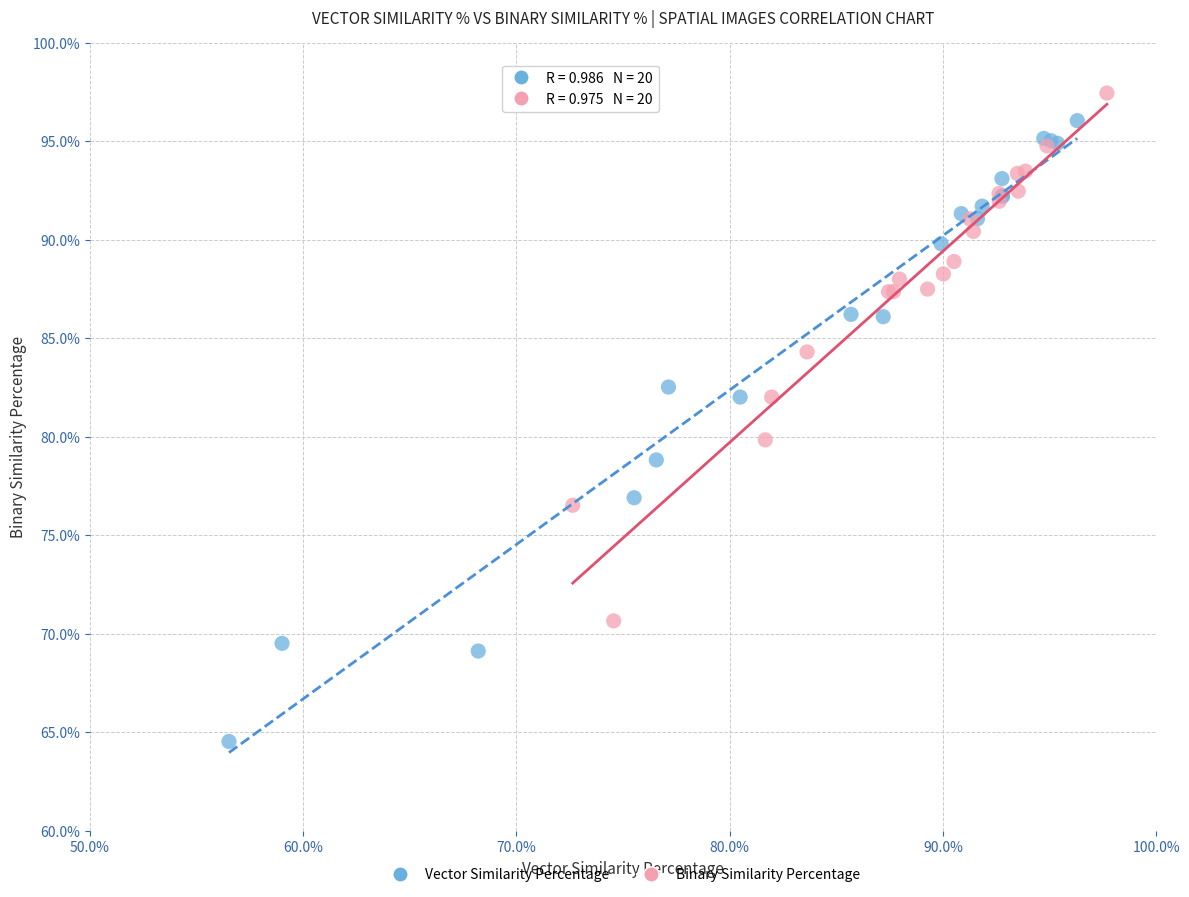

Which series has the largest Y range (max minus min)?

Vector Similarity Percentage